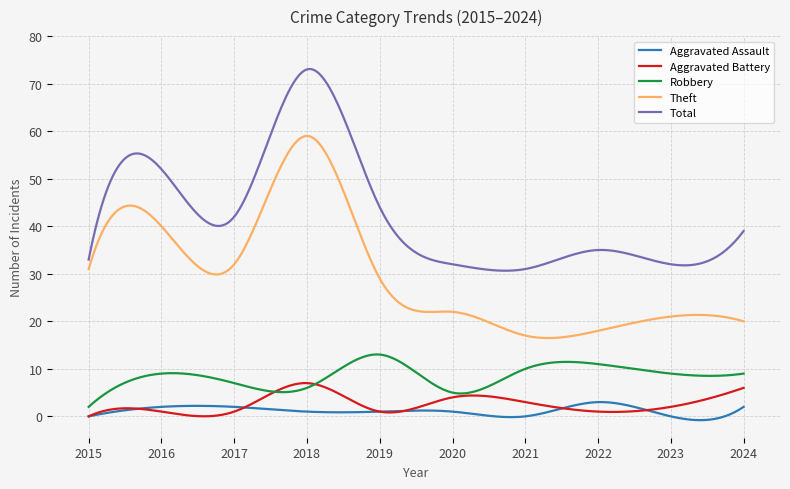

Rank the series by their maximum value, from lowest to highest.

Aggravated Assault, Aggravated Battery, Robbery, Theft, Total